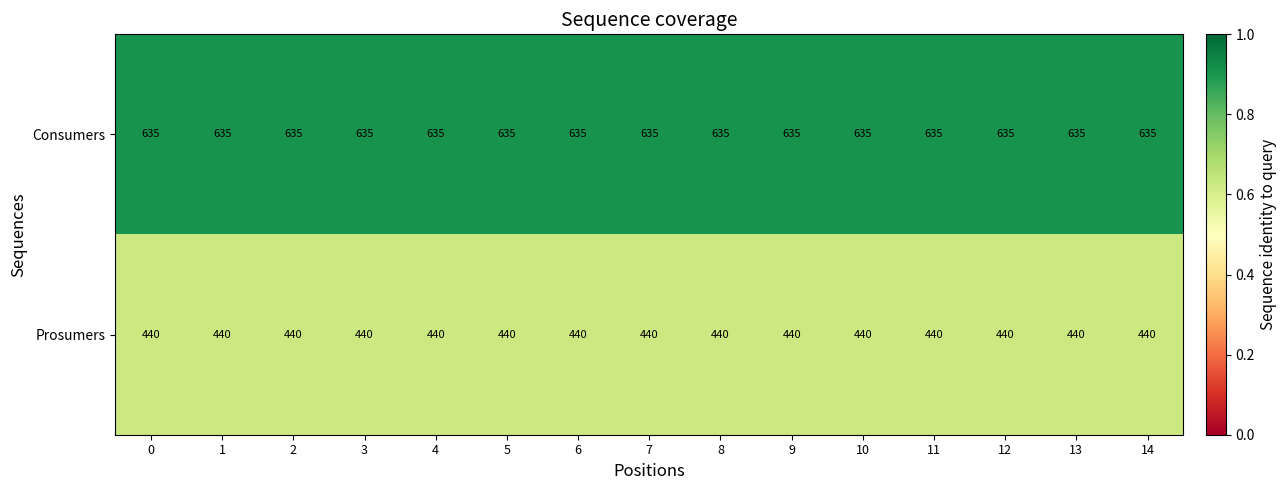

At 7, list the series in order from largest to smallest.

Consumers, Prosumers